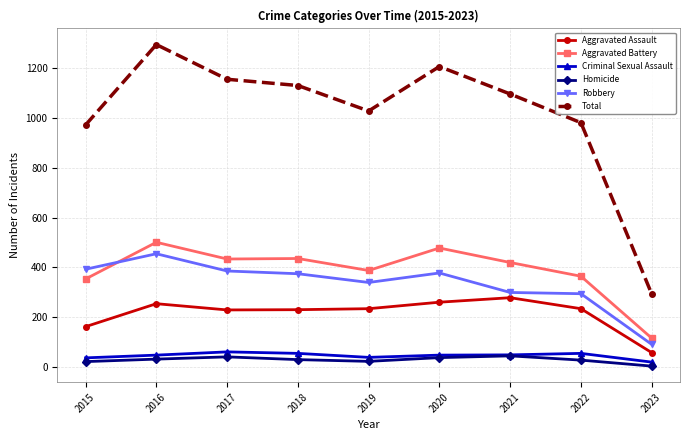

True or false: Total and Aggravated Assault intersect in this chart.

False